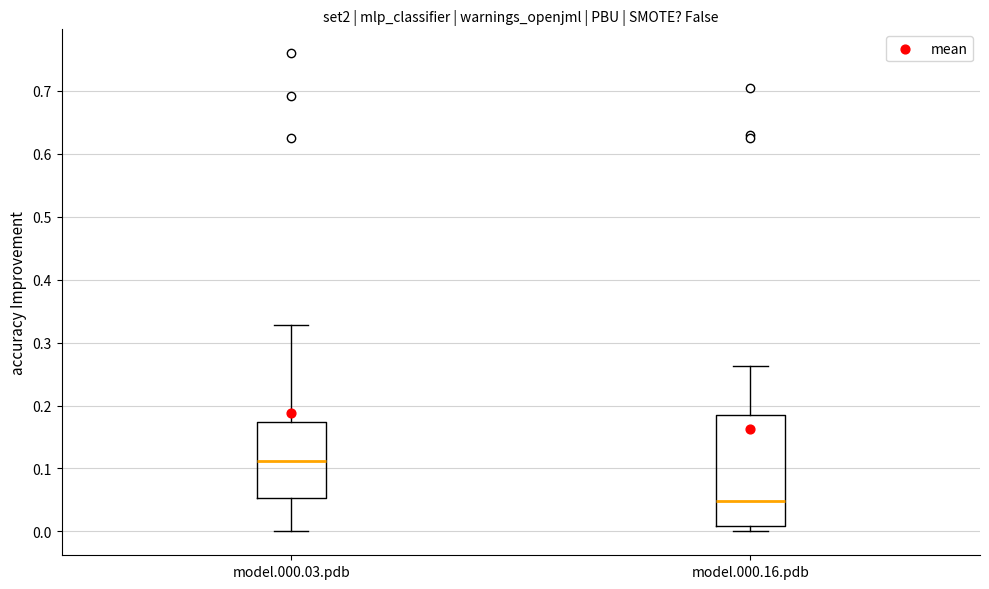

Where does the lower whisker of the box for model.000.03.pdb end on the y-axis? The values are not printed on the chart, so give them approximately, as read against the axis.

0.00